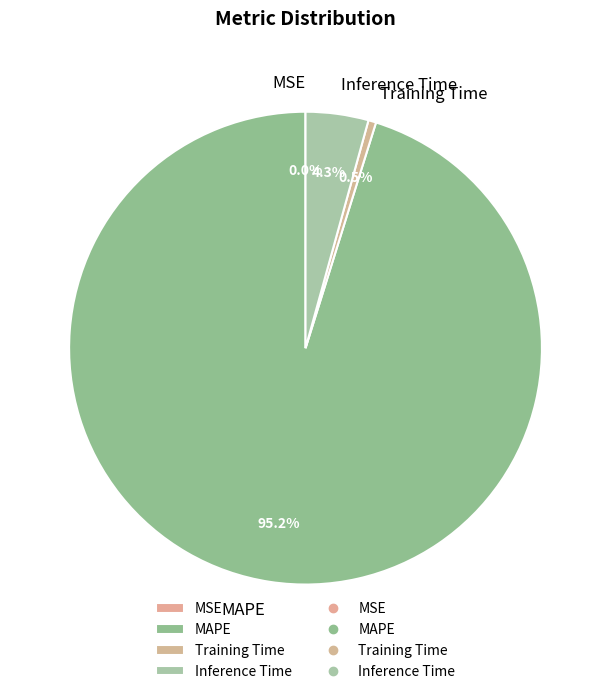

Combined, what portion of the pie is Training Time and MAPE?

95.7%